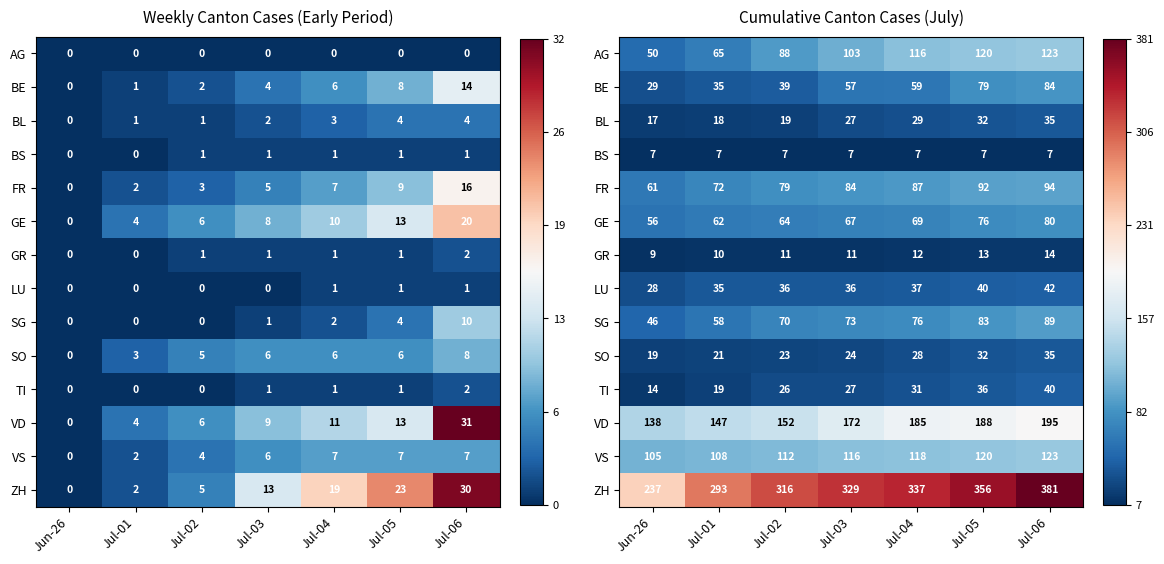

At which category is the sum across all series the highest?

Jul-06